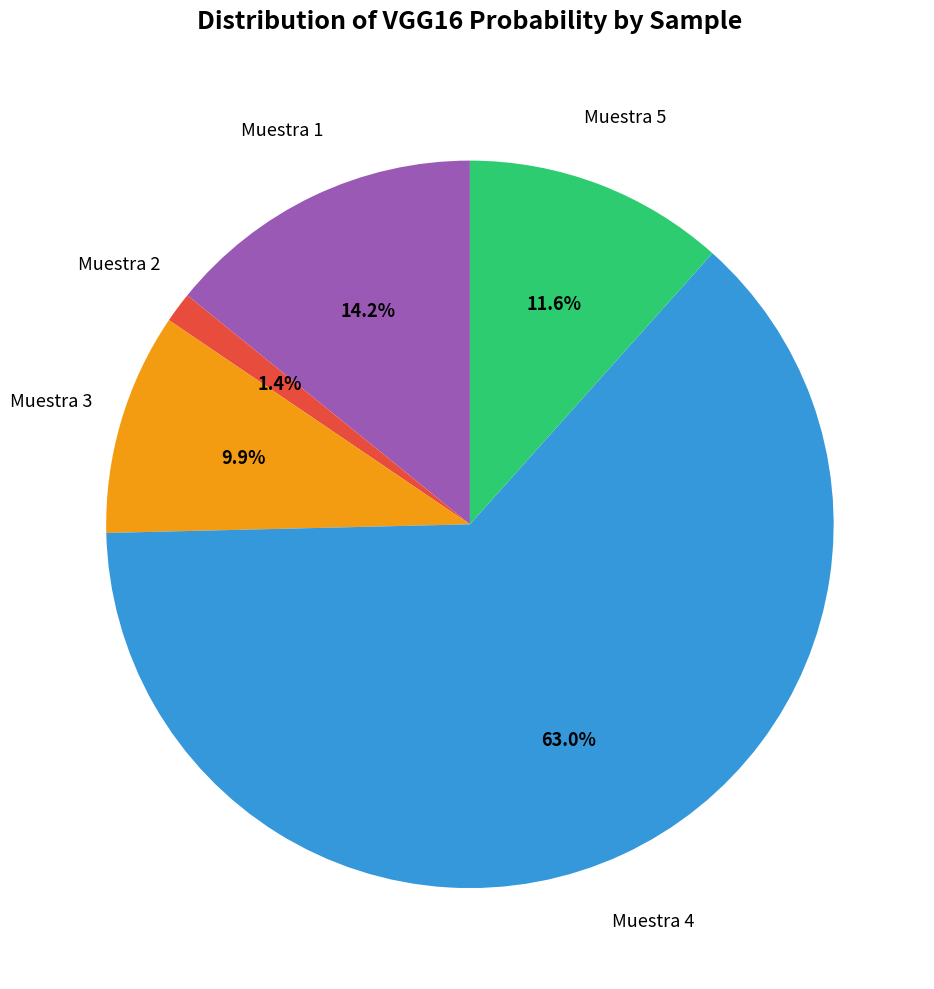

Does any single category account for the majority?

Yes